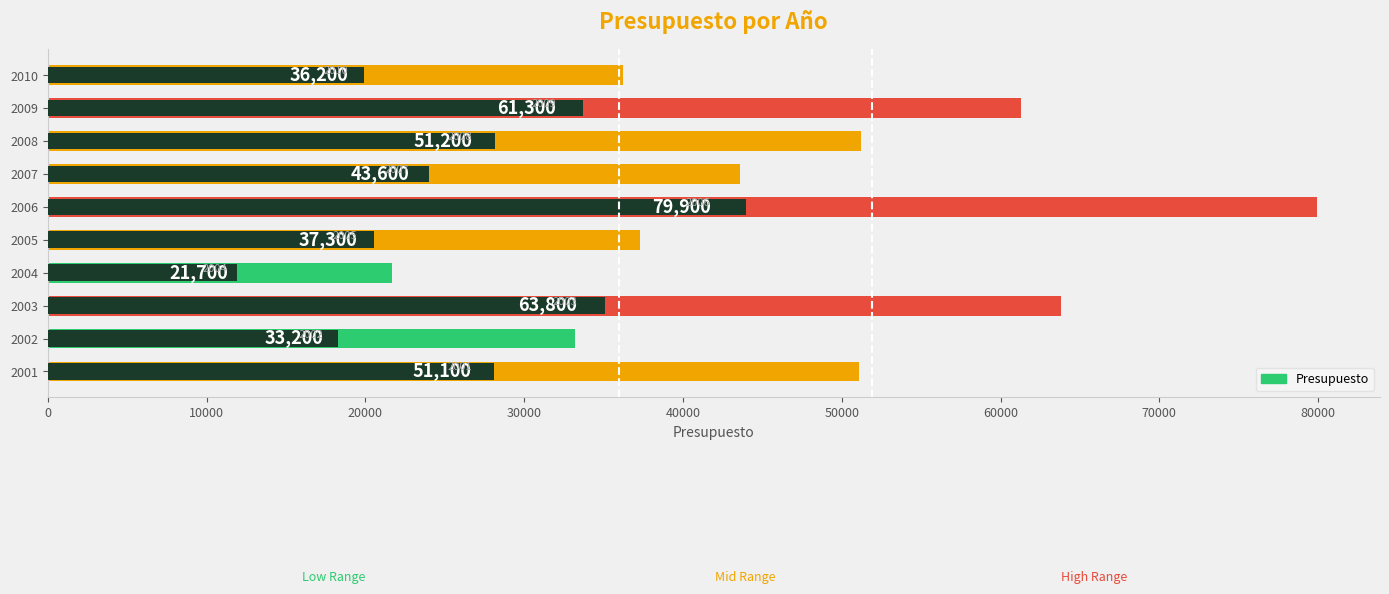

At which label is the value closest to 50800?

2001